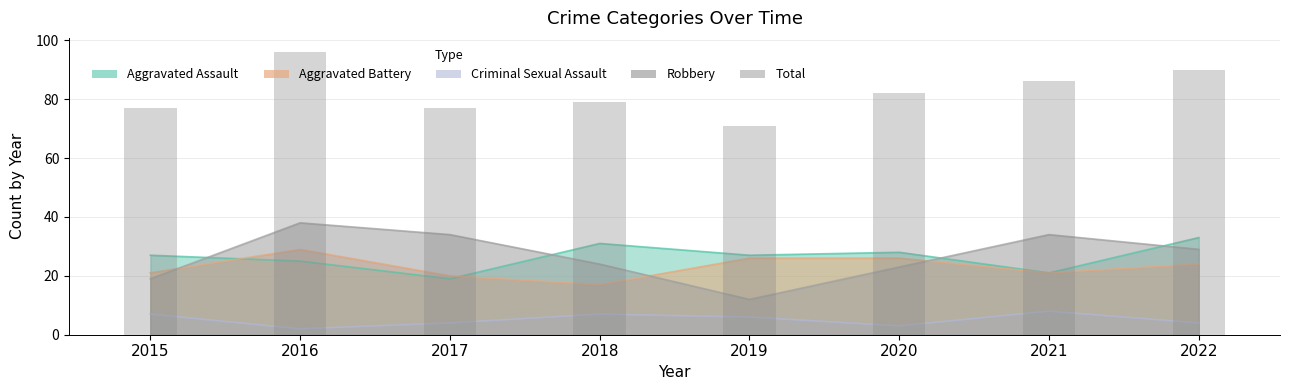

Between 2022 and 2018, which is larger?

2022